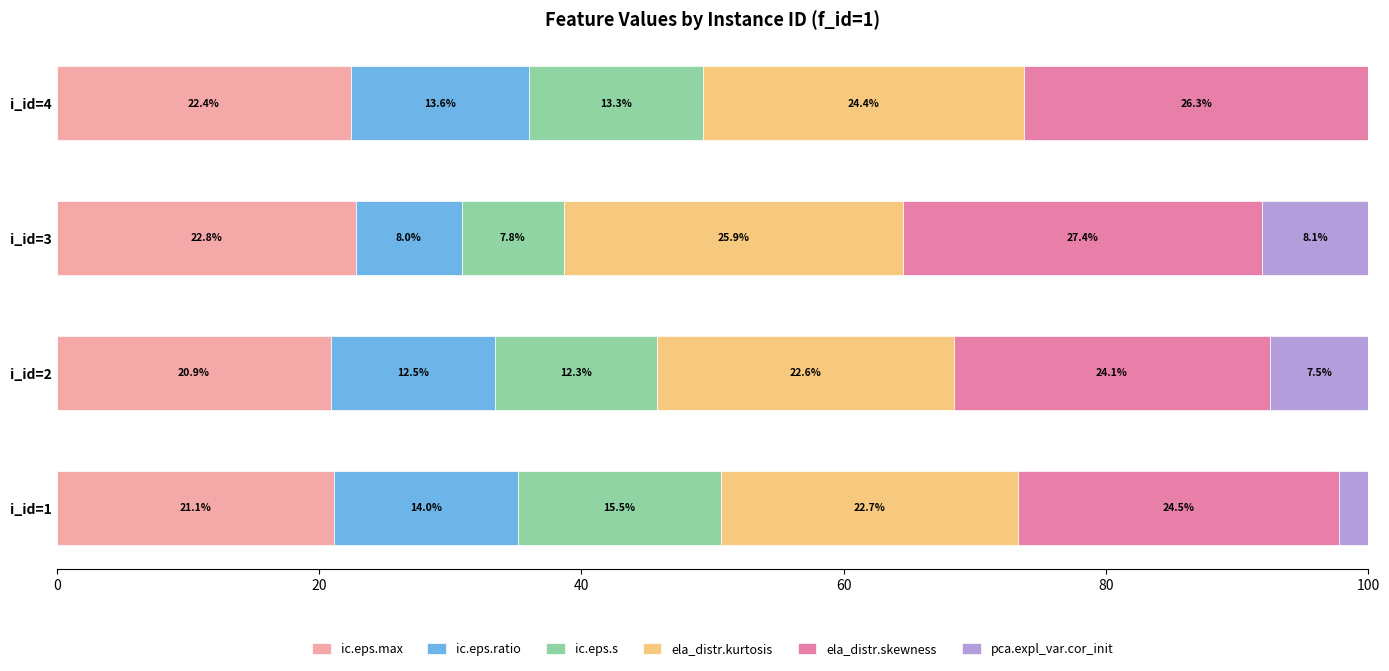

What is the total value across all series at i_id=4?

100.0